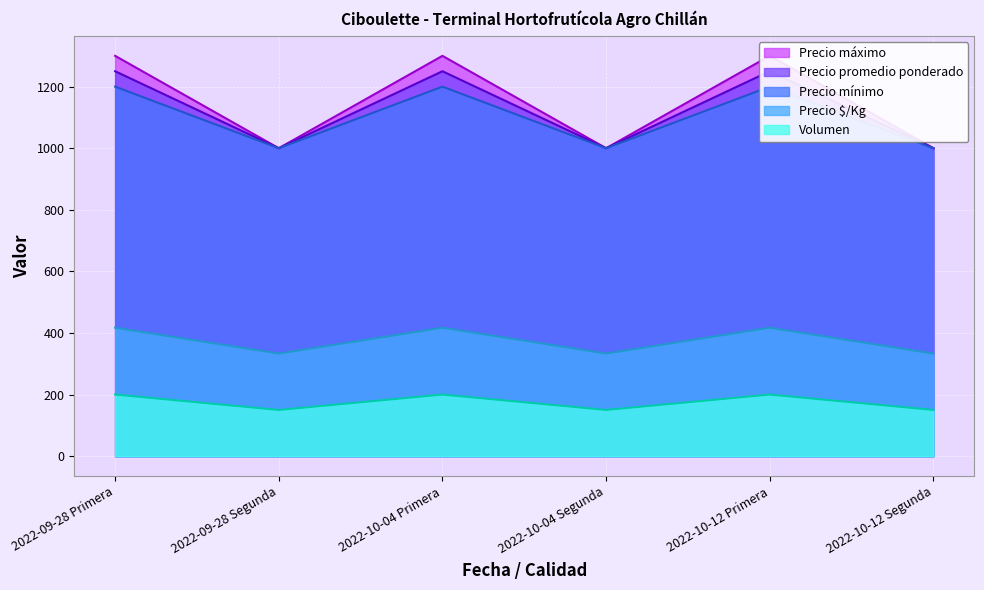

What is the maximum value for Volumen?

200